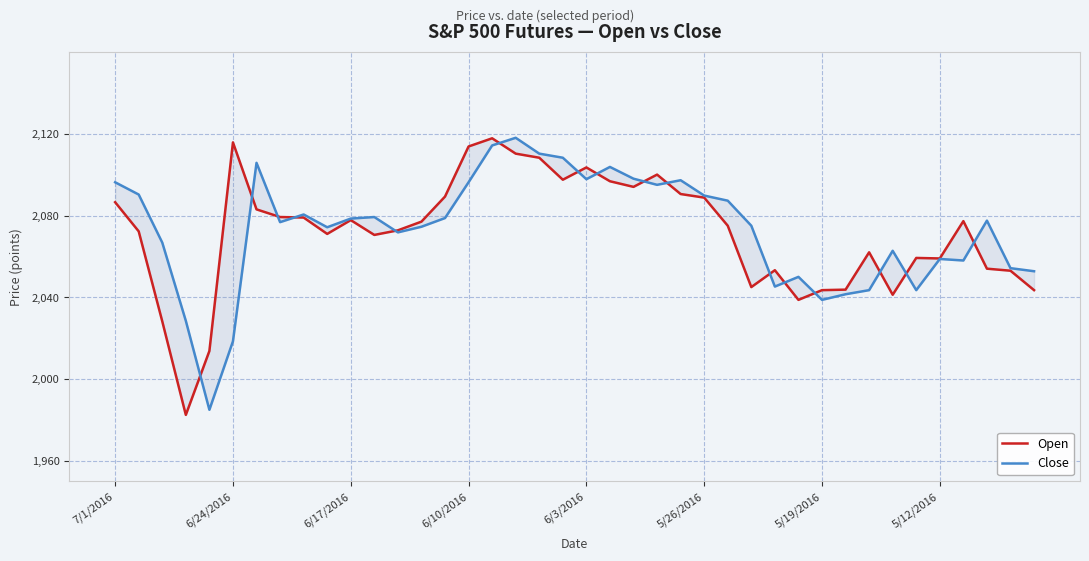

Is the value of Open at 10 greater than the value of Close at 26?

No